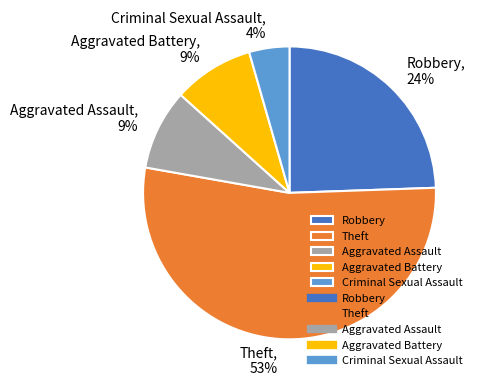

Approximately how many times larger is the value at Aggravated Battery compared to Theft?

0.2